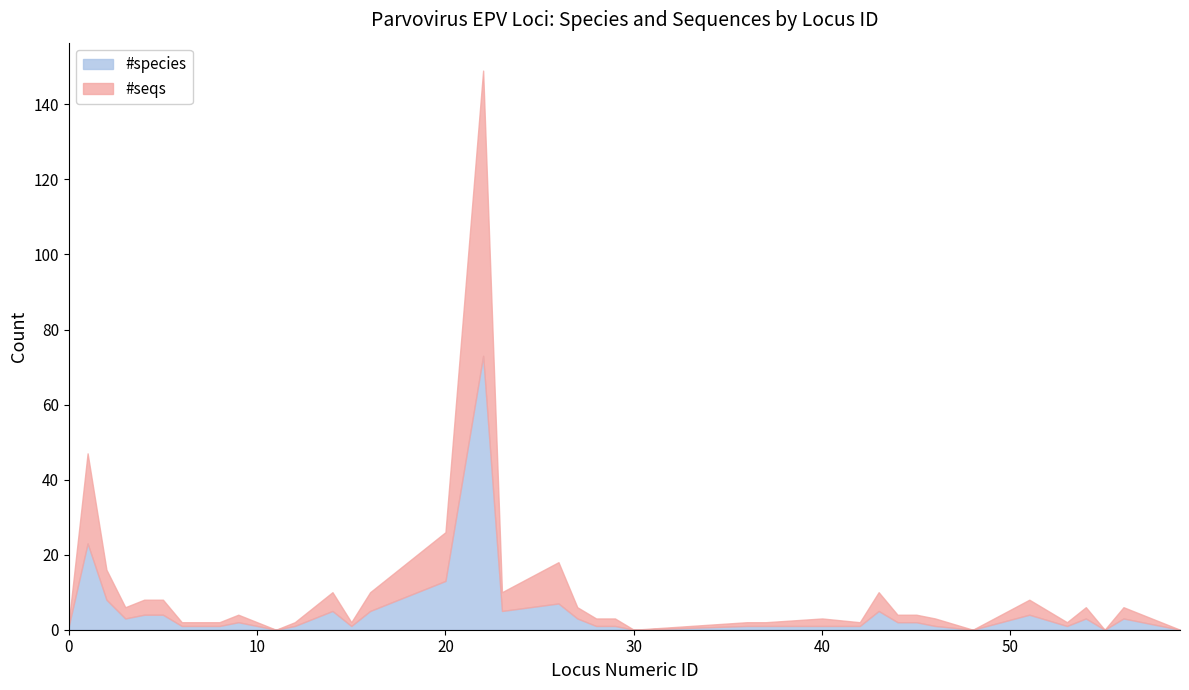

Does the chart display data point markers on the line(s)?

No